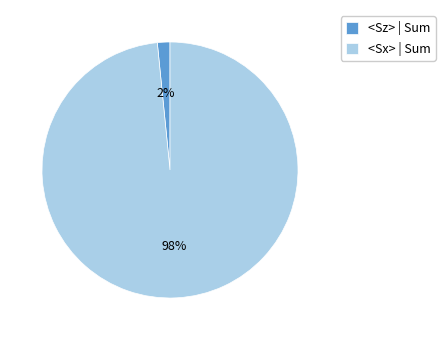

Which has a higher value, <Sz> | Sum or <Sx> | Sum?

<Sx> | Sum